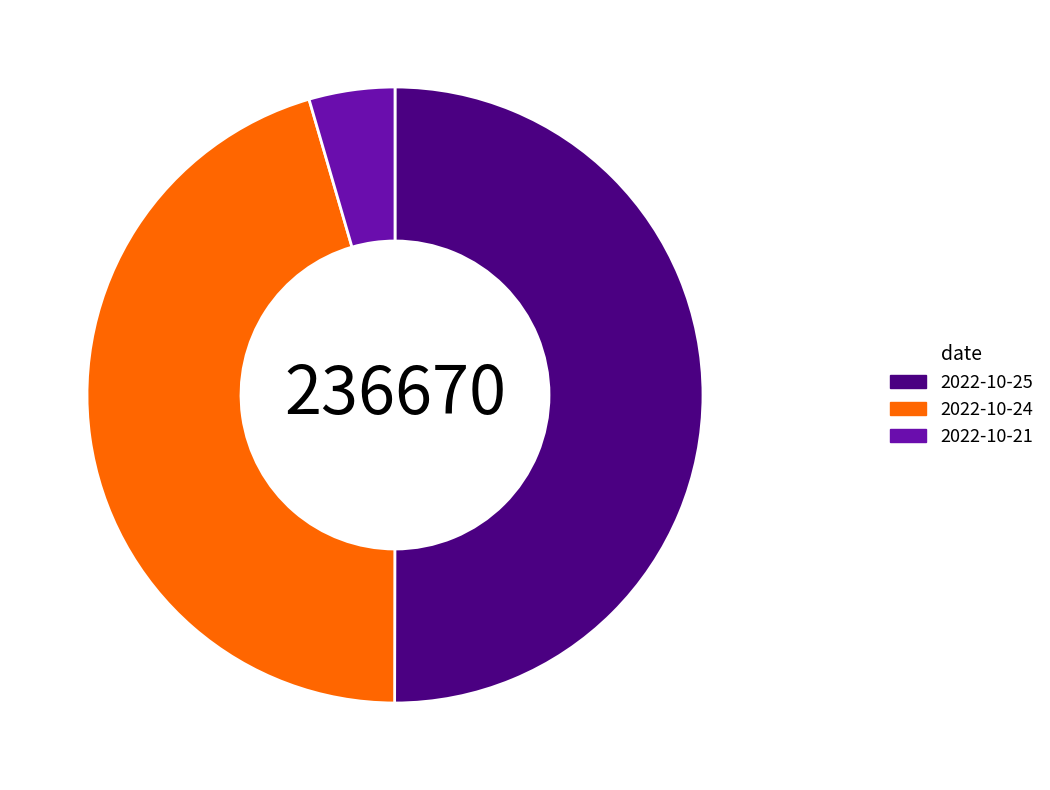

Is it true that 2022-10-24 is 45% of the pie?

True